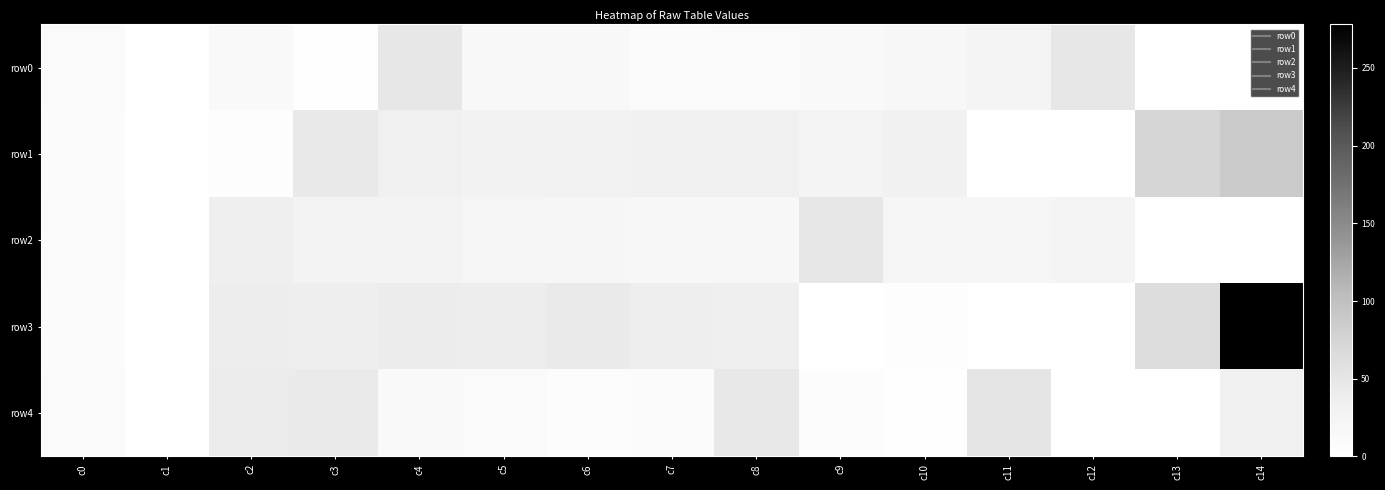

At how many categories does at least one series exceed 159?

1